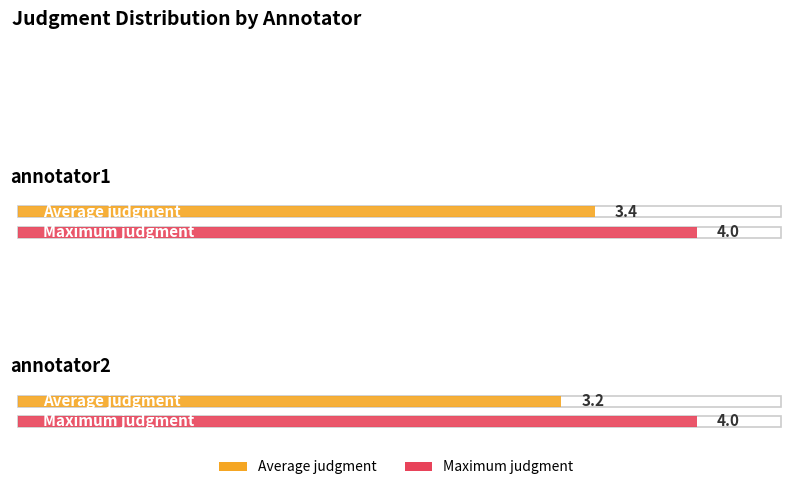

True or false: Maximum judgment has a value of 4.0 at annotator2.

True